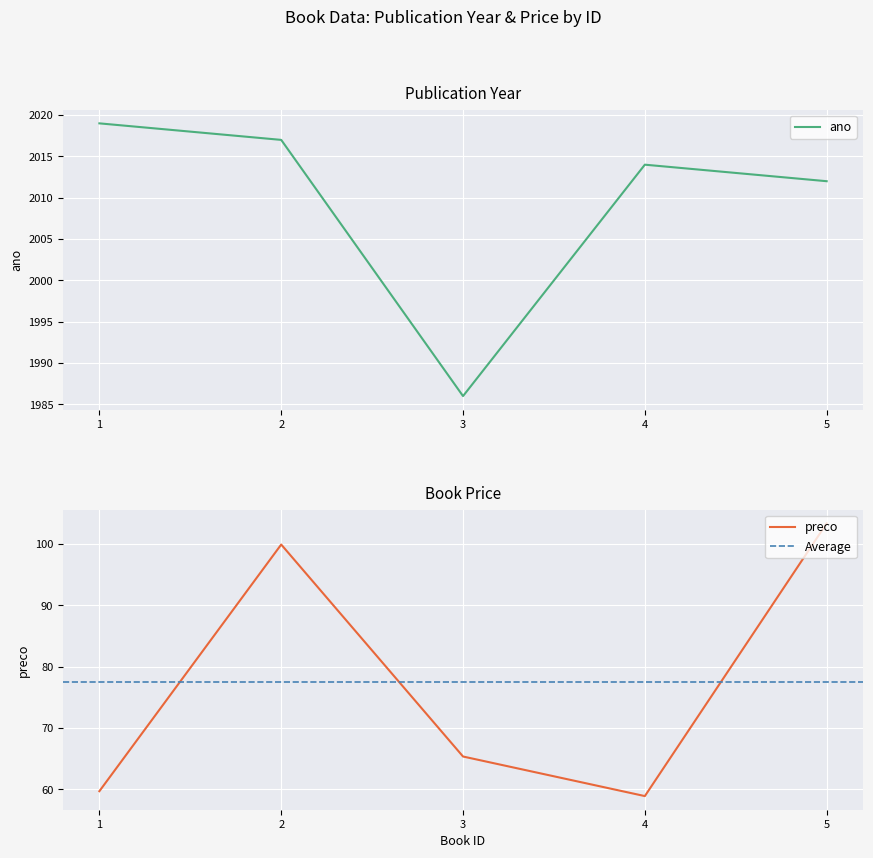

The value of ano at 3 is 1986.0. True or false?

True